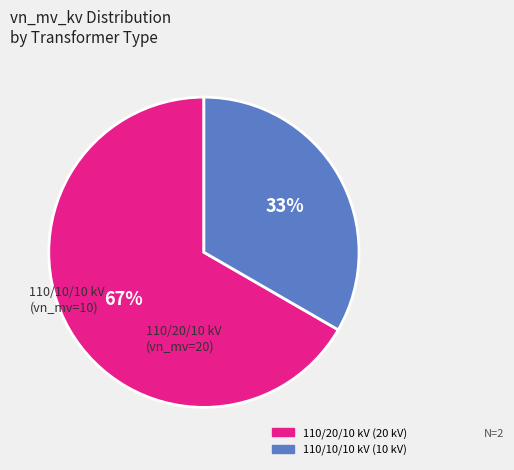

Is there a majority slice in this chart?

Yes